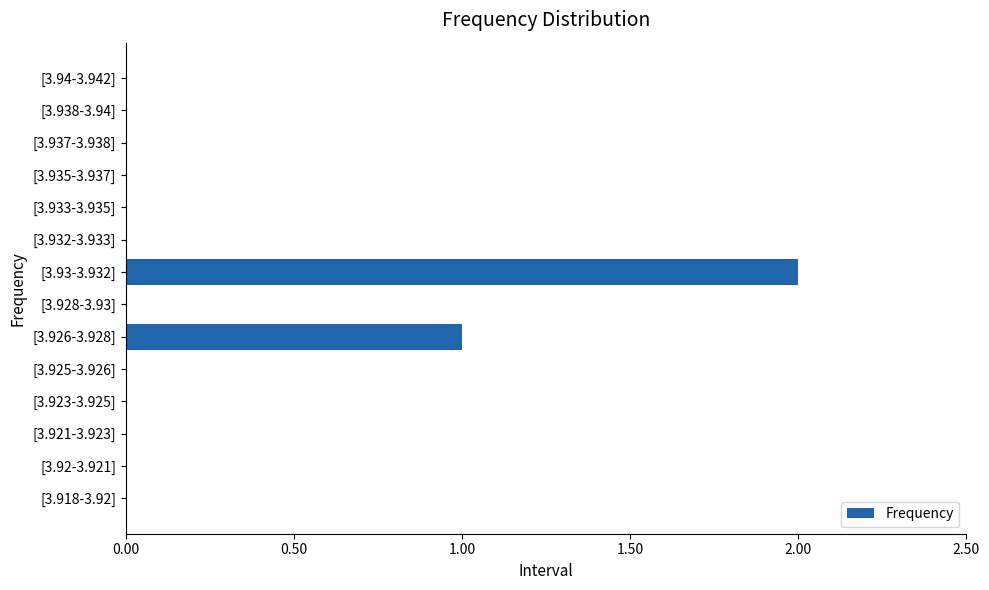

Which has a higher value, [3.926-3.928] or [3.92-3.921]?

[3.926-3.928]